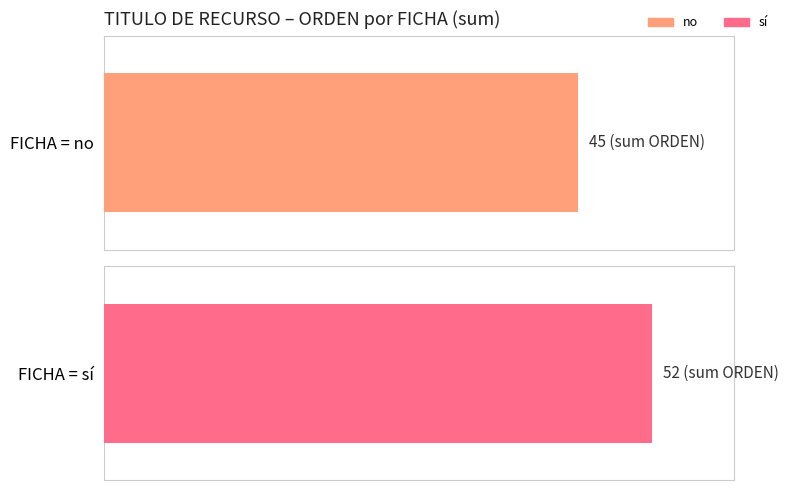

Between 2 and 1, which is larger?

2